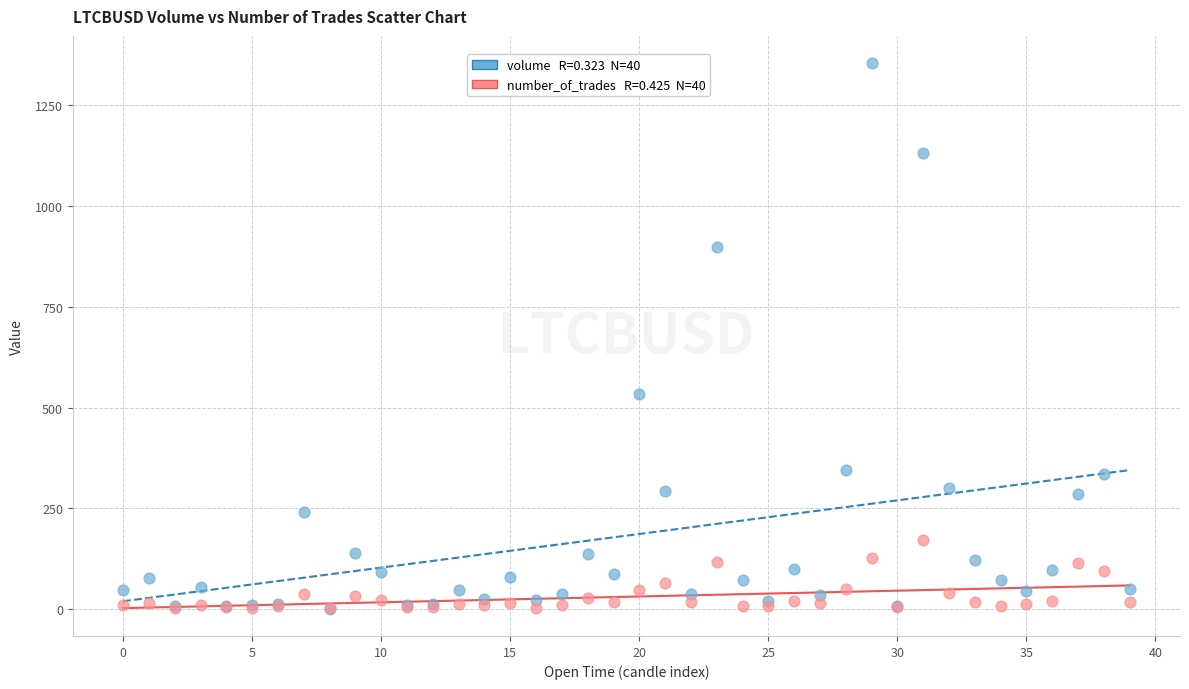

Across all series, what Y value is closest to 677?

532.7